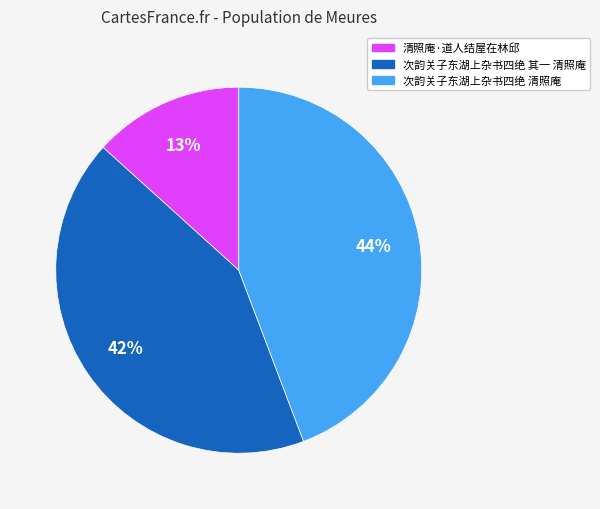

To the nearest percent, what percentage of the pie is 次韵关子东湖上杂书四绝 清照庵?

44%